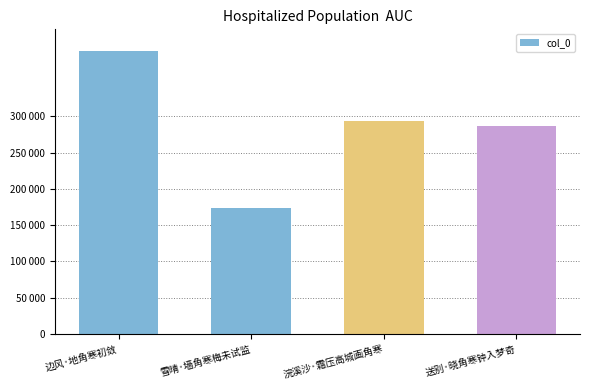

Rank the categories by value from lowest to highest.

雪晴·墙角寒梅未试监, 送别·晓角寒钟入梦奇, 浣溪沙·霜压高城画角寒, 边风·地角寒初敛